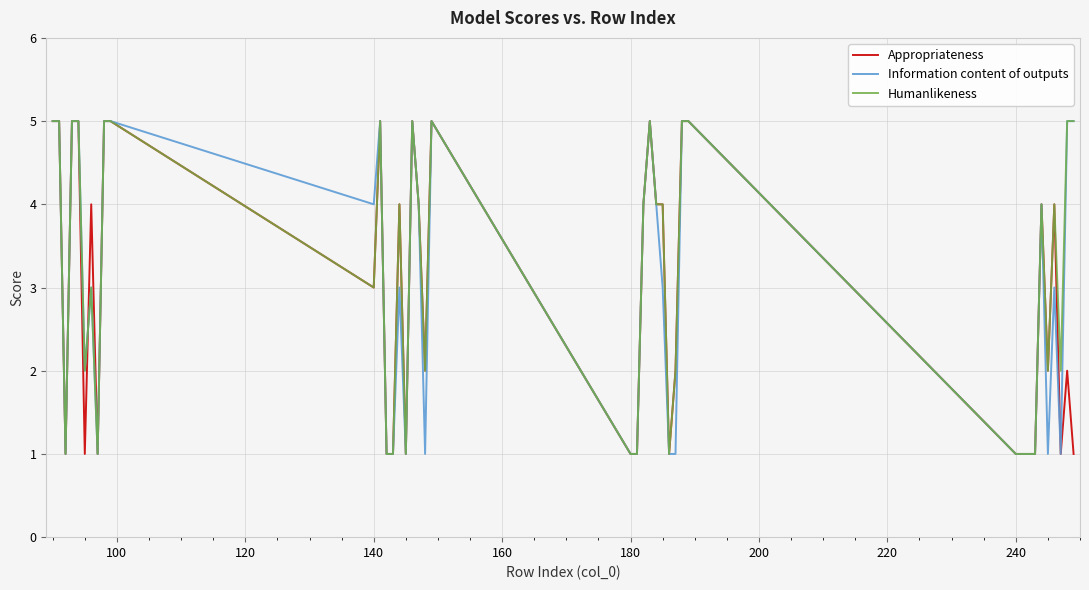

What is the highest value of the Appropriateness series?

5